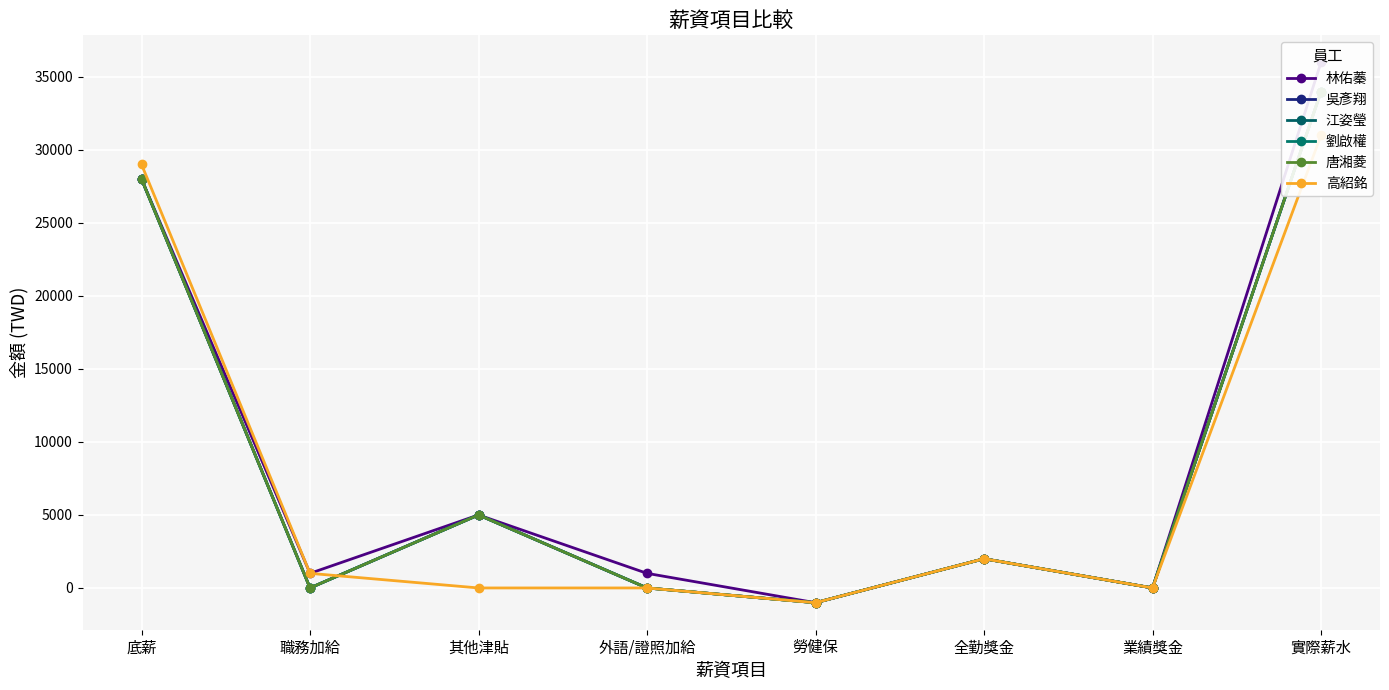

At which label does 劉啟權 reach its peak?

實際薪水